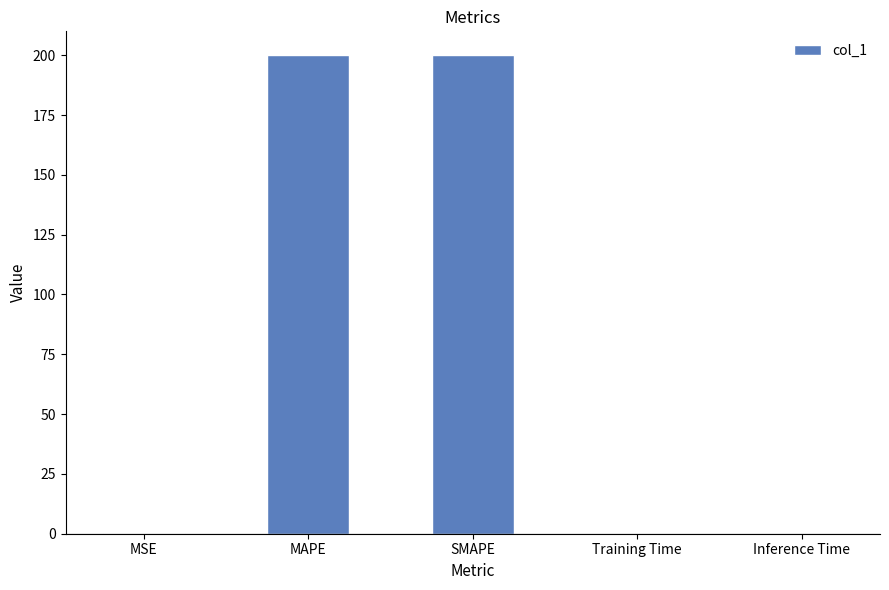

What is the ratio of the value at SMAPE to the value at MAPE?

1.0